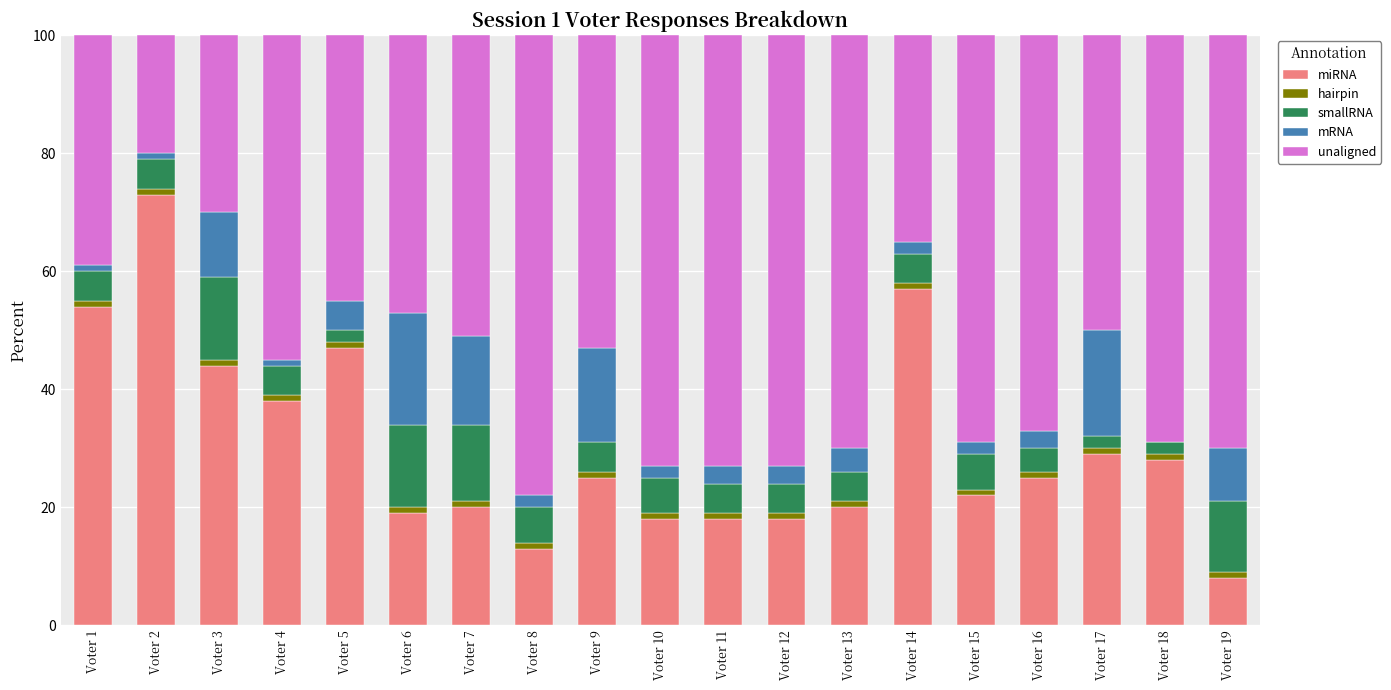

Count the number of data series in this chart.

5